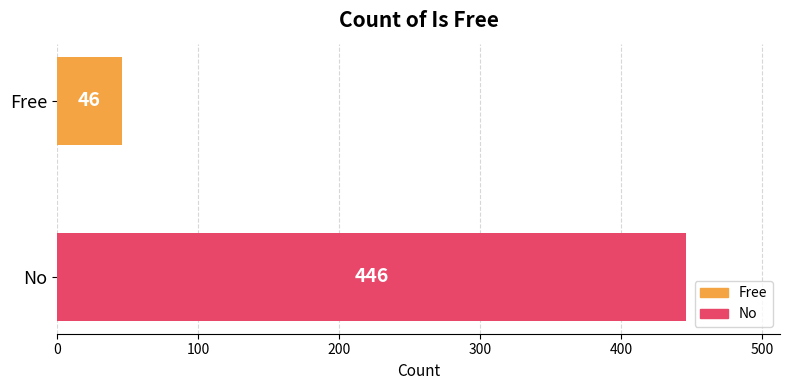

Which label corresponds to the largest value in the chart?

No